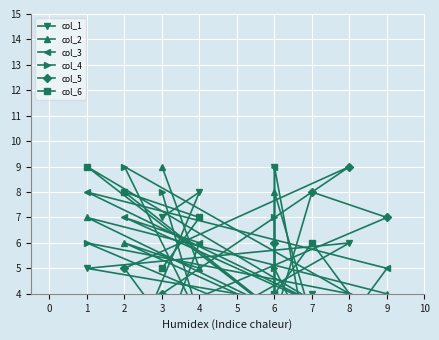

Where is the first local maximum for col_4?

1